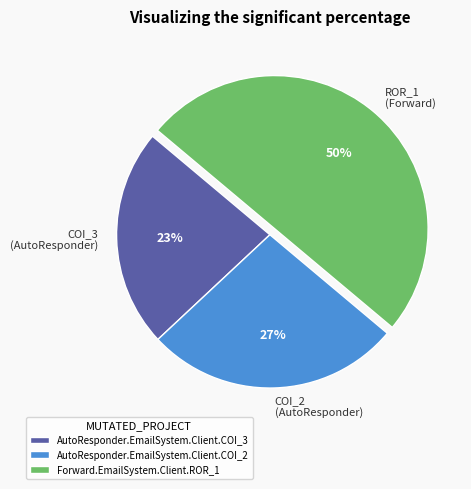

Which category has the smallest portion of the pie?

AutoResponder.EmailSystem.Client.COI_3